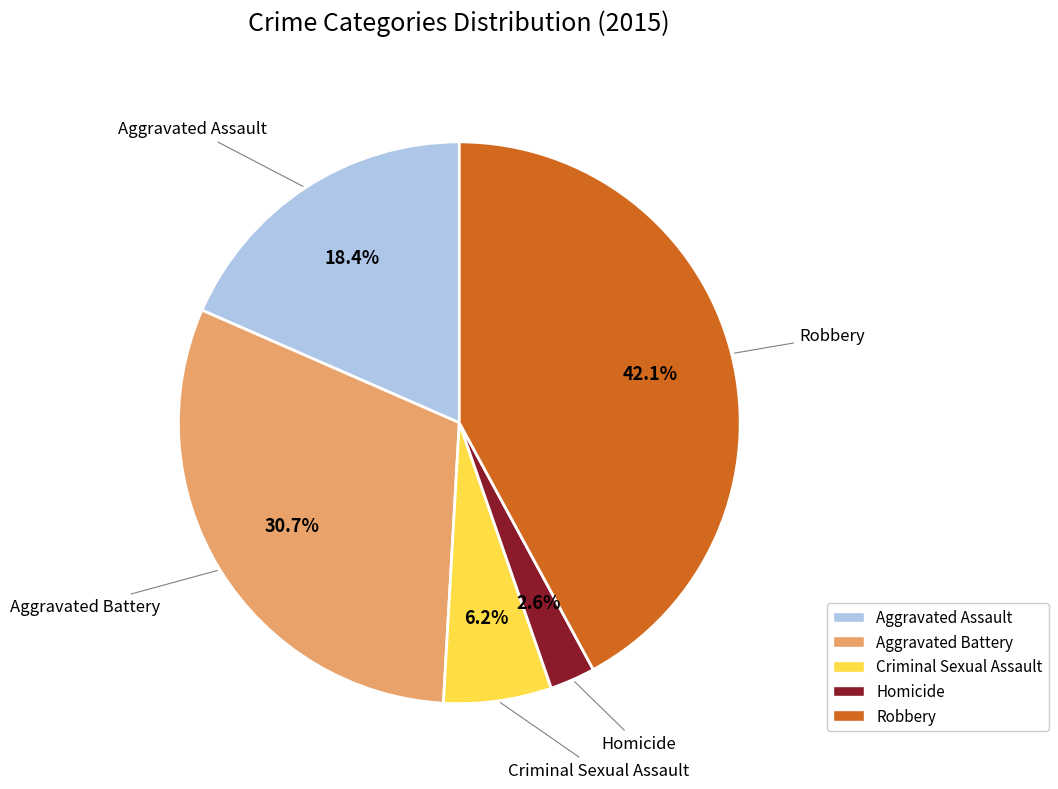

To the nearest percent, what percentage of the pie is Robbery?

42%